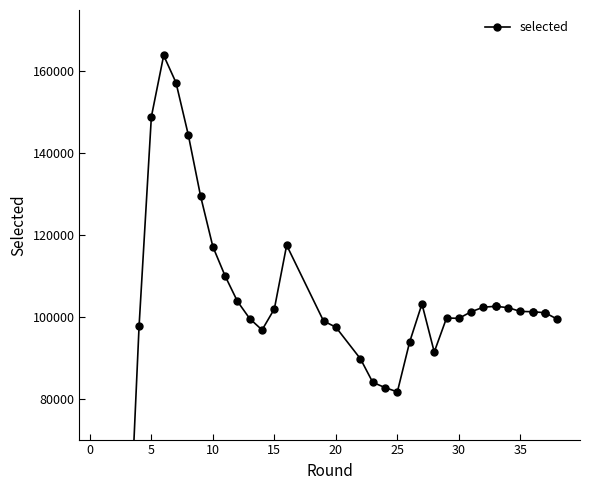

Count the number of categories in the chart.

38